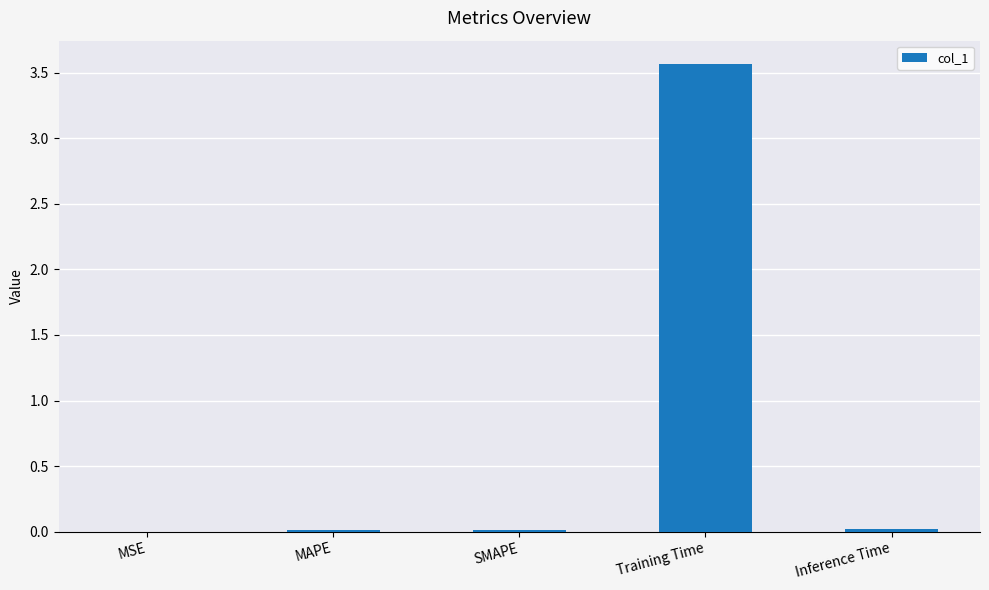

Which has a higher value, Training Time or Inference Time?

Training Time